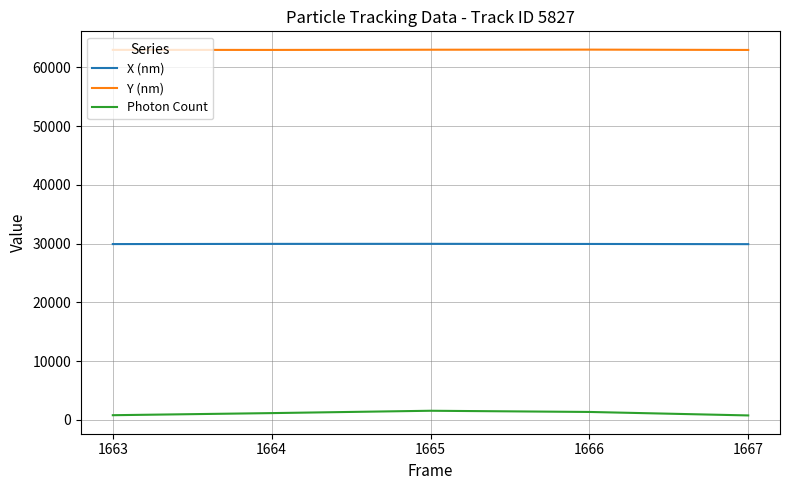

Rank the series by their maximum value, from lowest to highest.

Photon Count, X (nm), Y (nm)